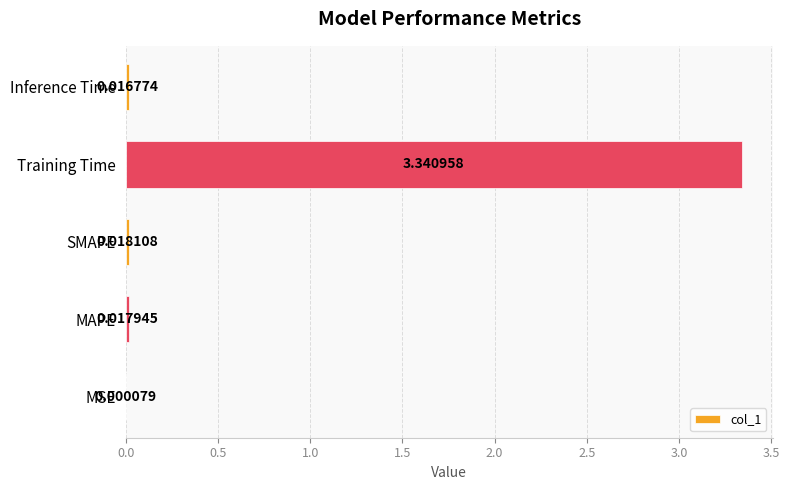

What is the sum of all values?

3.4